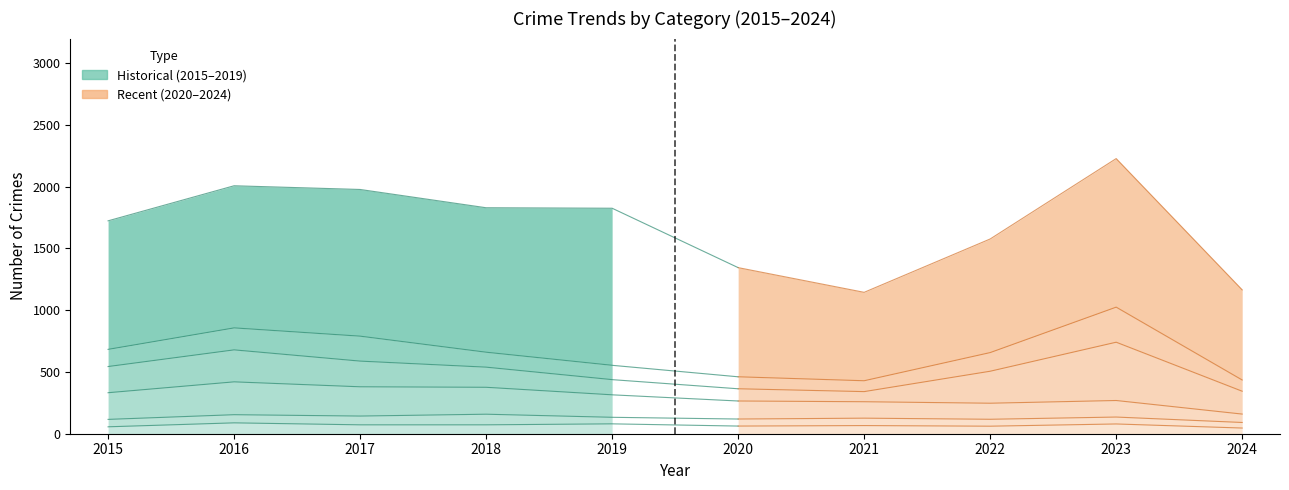

Where does the data first go above 72?

2016